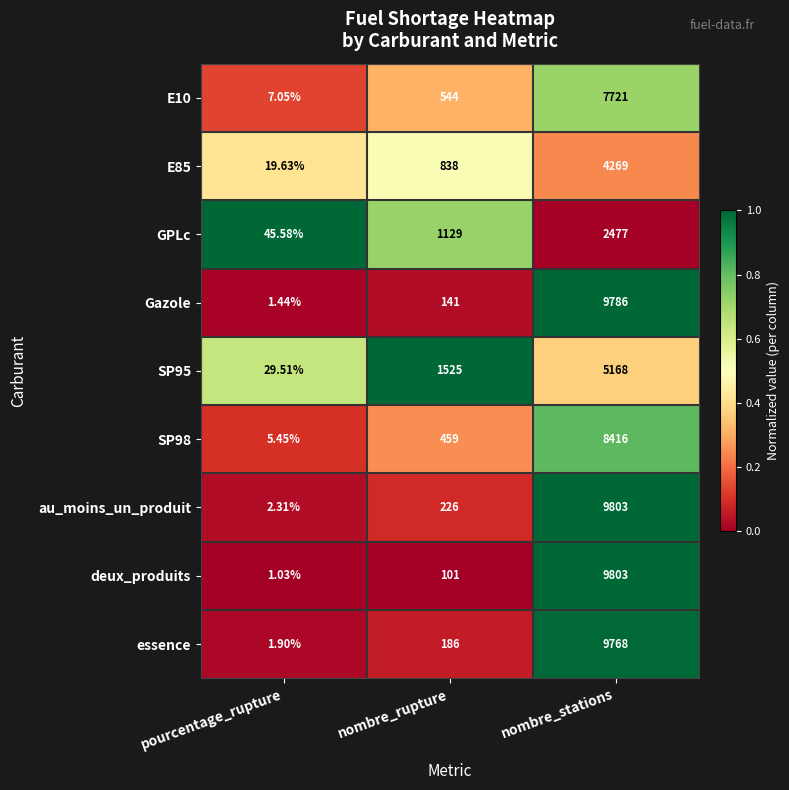

At which category is the sum across all series the highest?

nombre_stations